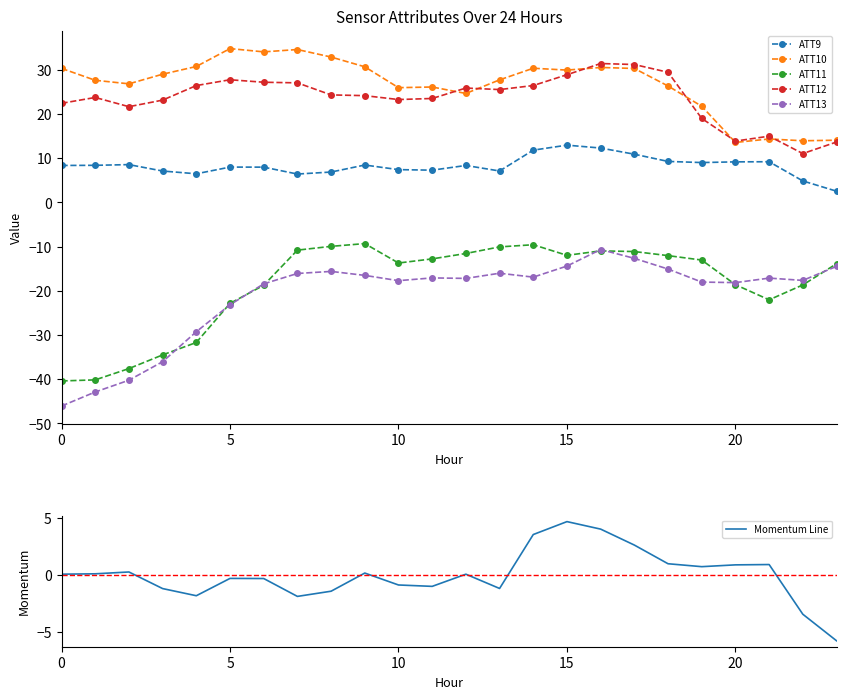

What is the label of the 4th point from the right?

20